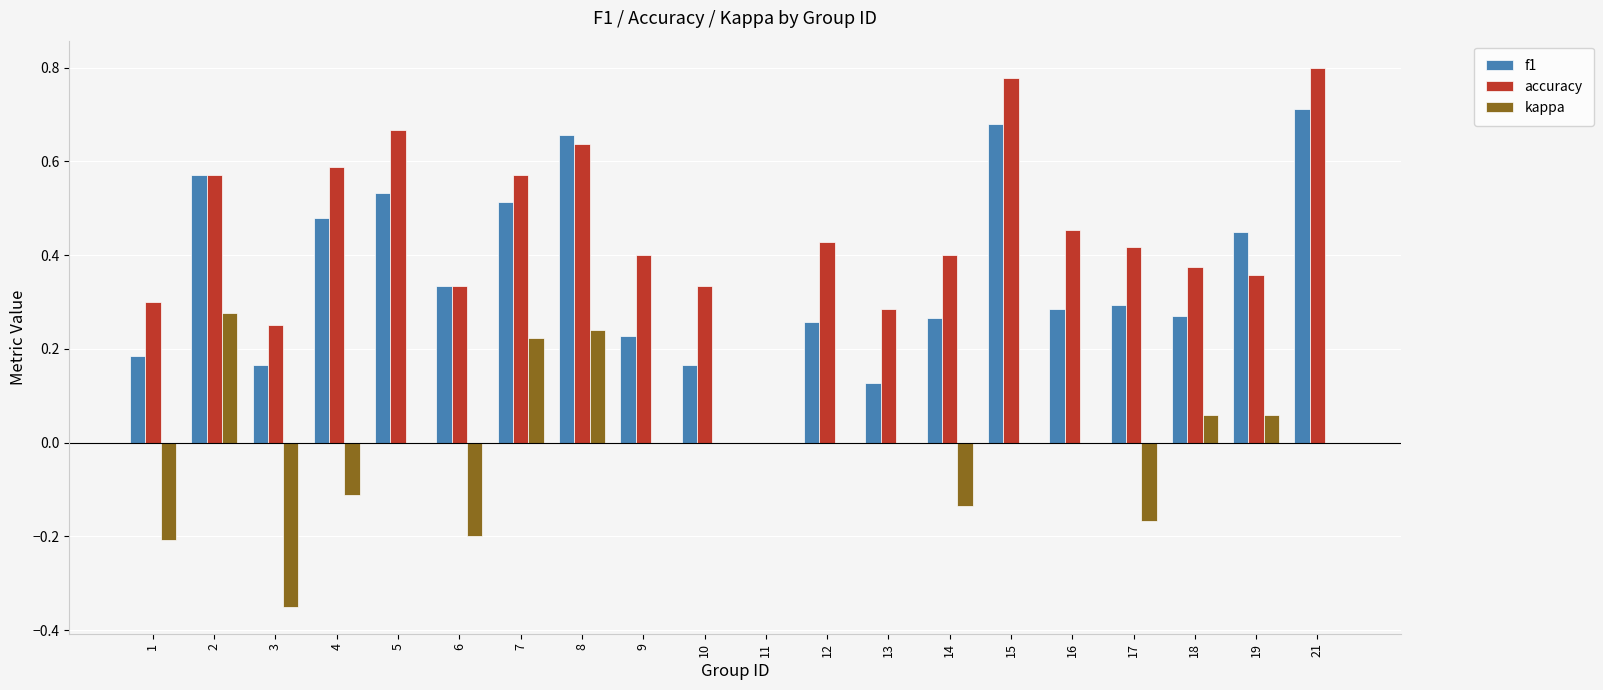

What is the sum of all kappa values?

-0.3